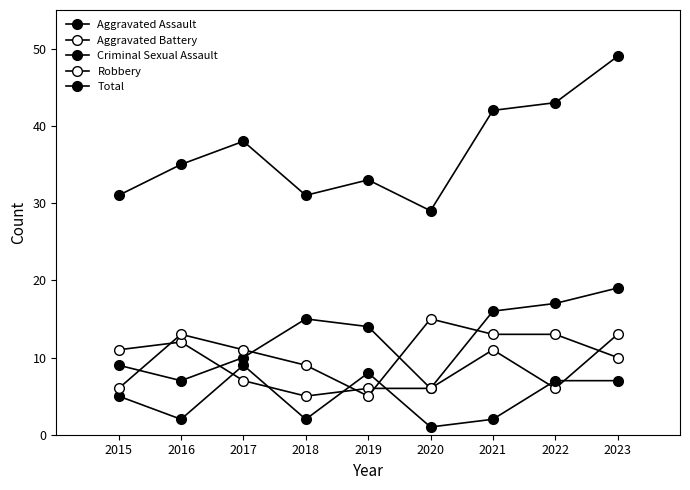

How many lines are shown in the chart?

5